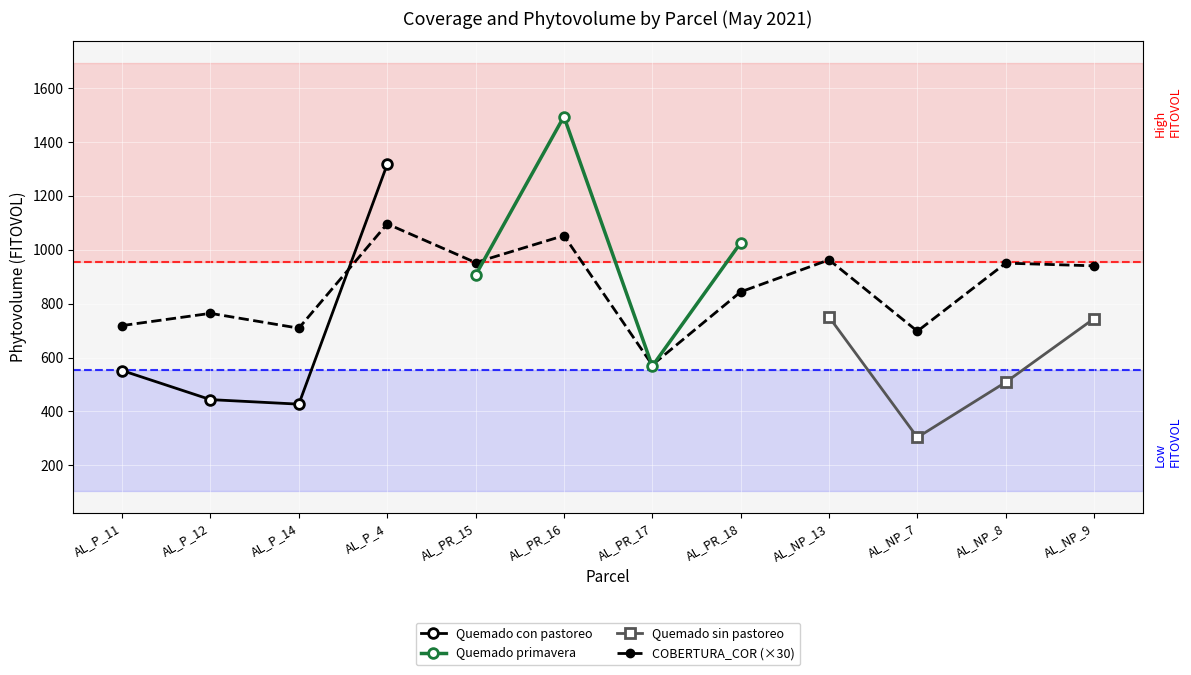

Which label corresponds to the smallest value in the chart?

AL_PR_17